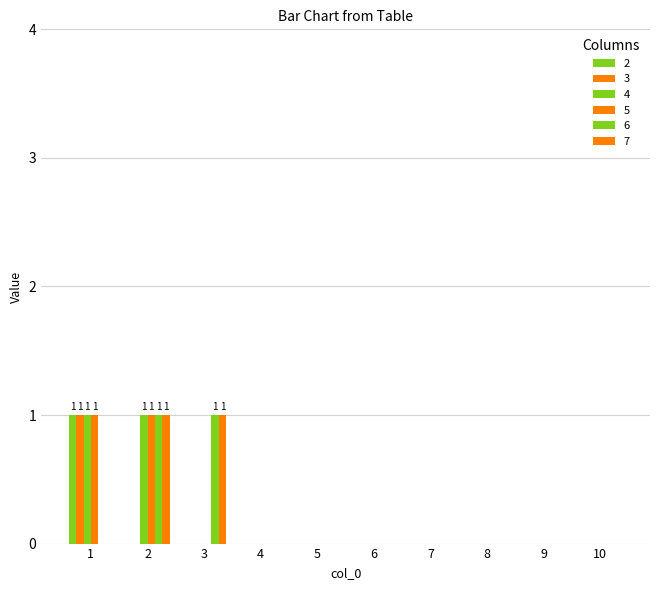

Which series has the largest range (max minus min)?

2